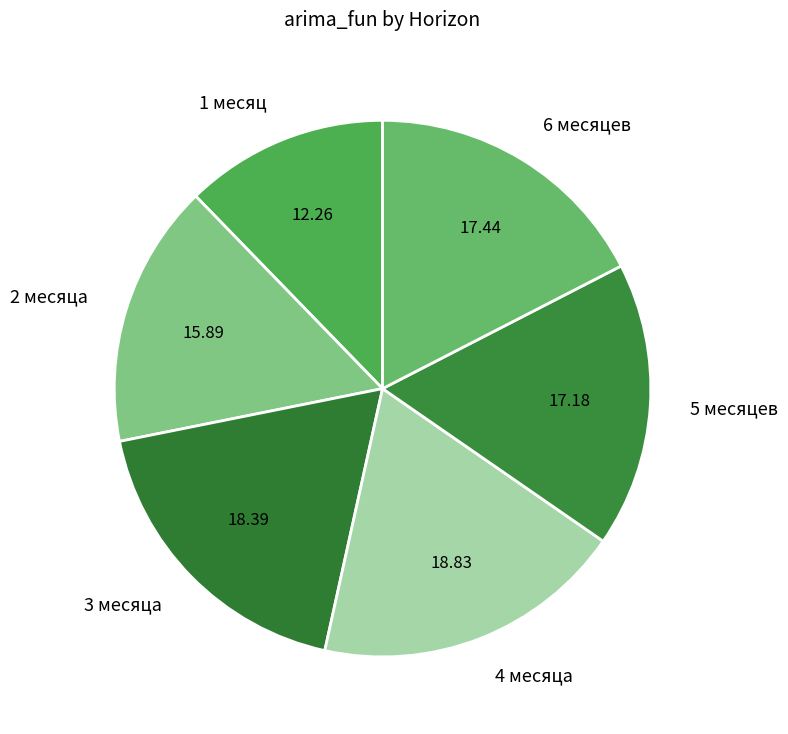

Do 5 месяцев and 4 месяца together represent more than half of the pie?

No